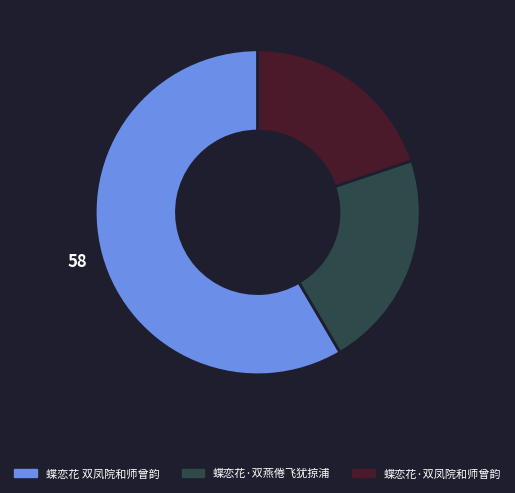

True or false: 蝶恋花·双凤院和师曾韵 accounts for 8% of the total.

False